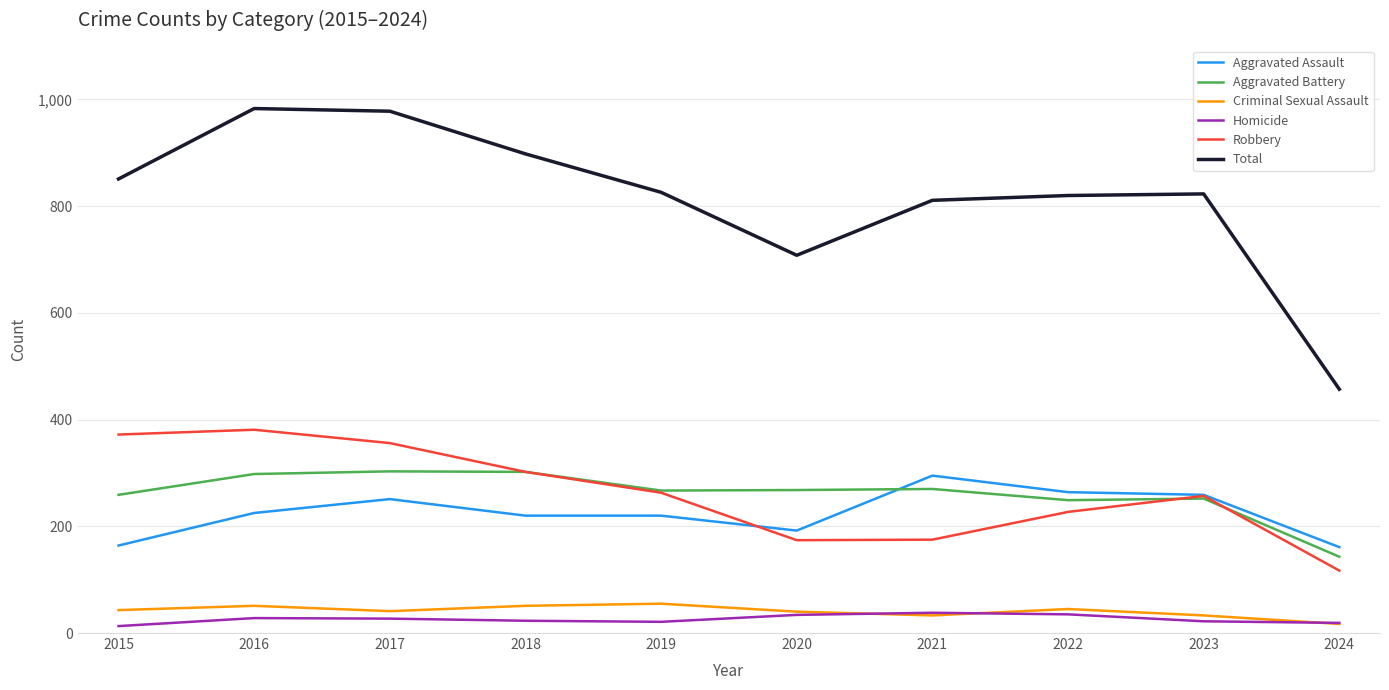

The Total series shows 708 at 2020. True or false?

True